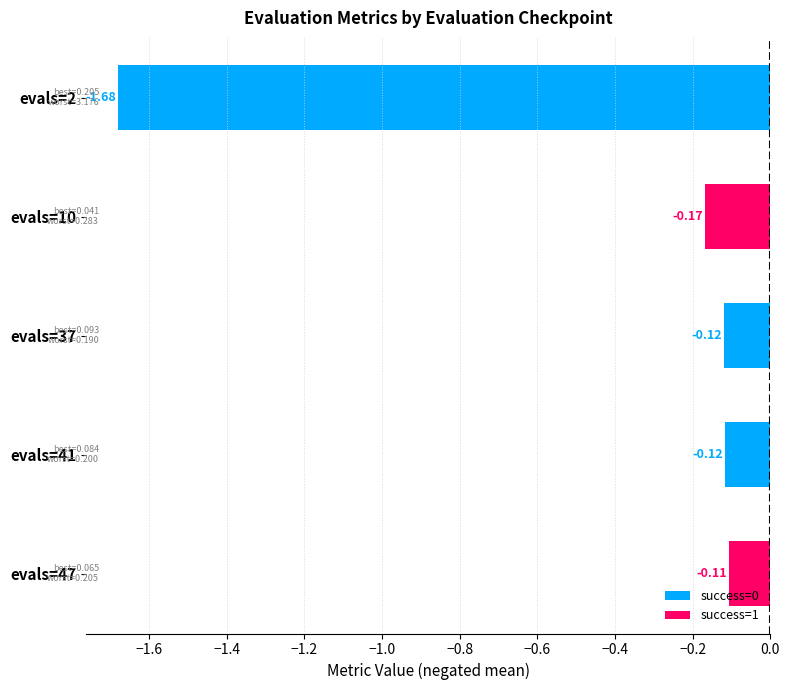

What is the sum of all values?

-2.2